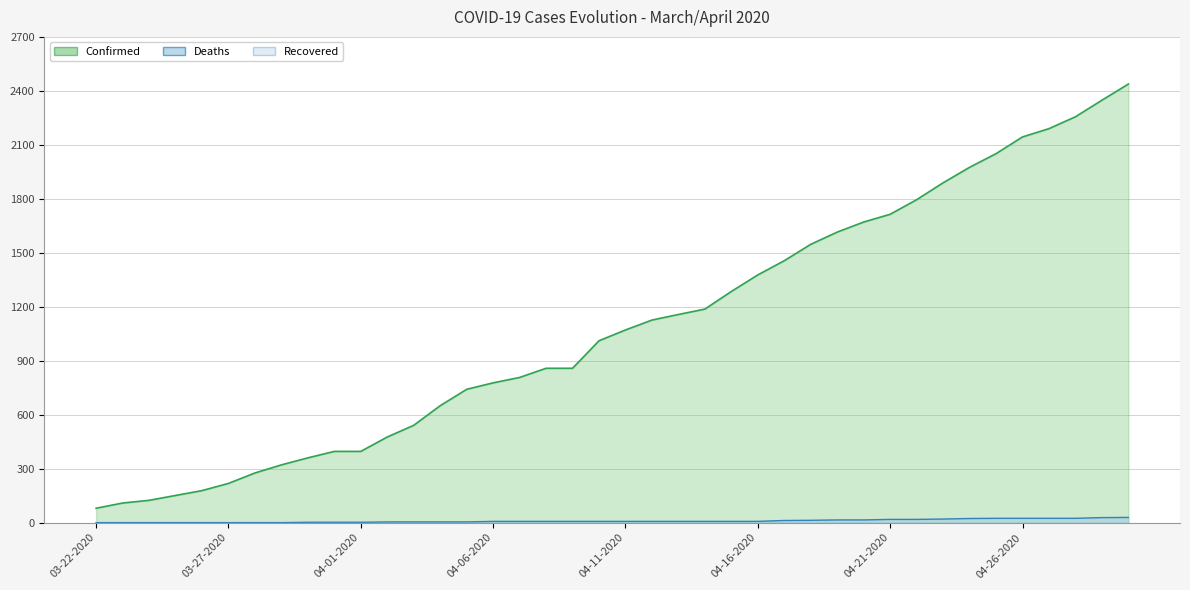

Where does the Confirmed series first go above 1071?

04-12-2020